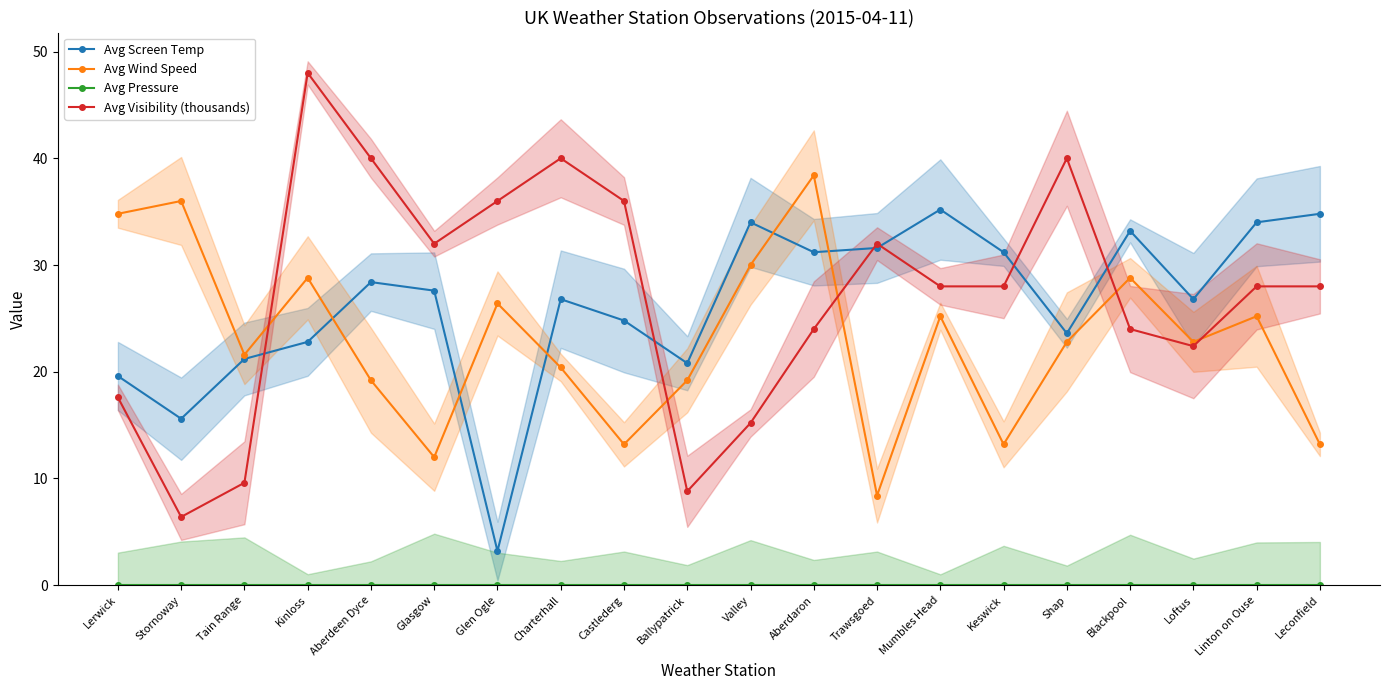

True or false: Avg Visibility (thousands) has a value of 15.2 at Valley.

True